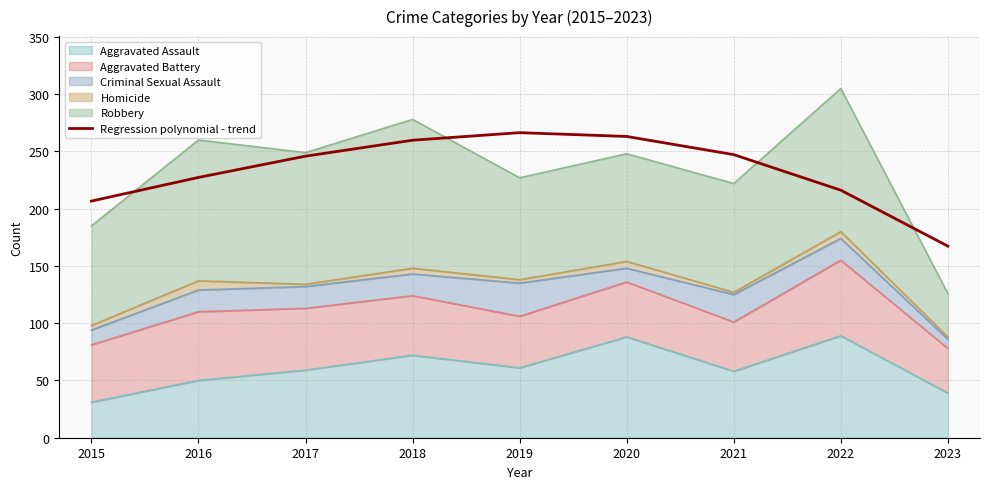

Does the chart have visible grid lines?

Yes